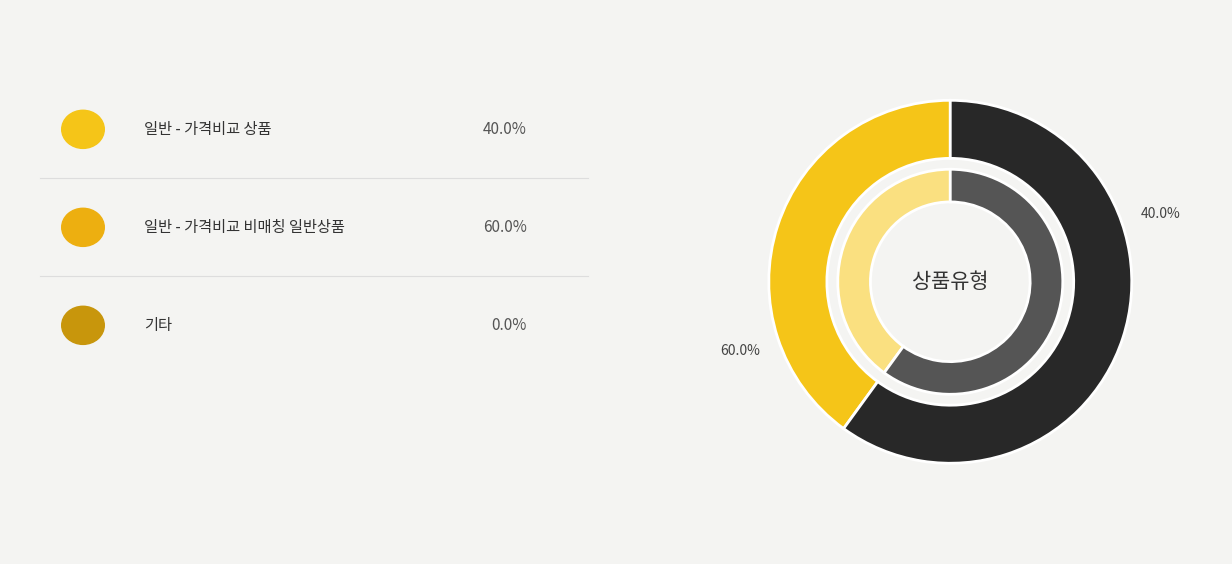

To the nearest percent, what is the difference between the largest and smallest slice percentages?

20%